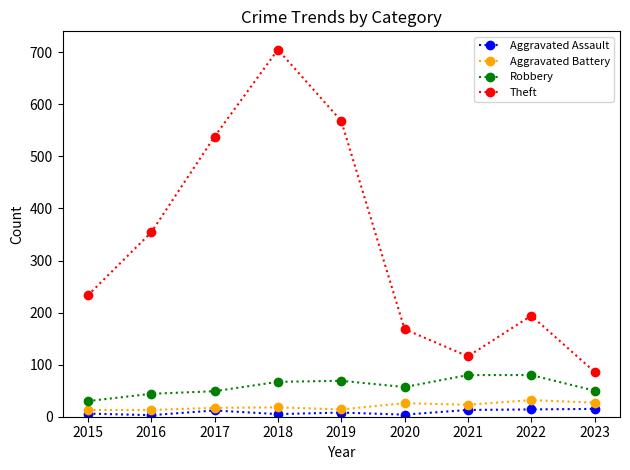

True or false: Theft has more than 0 points higher than both neighbors.

True